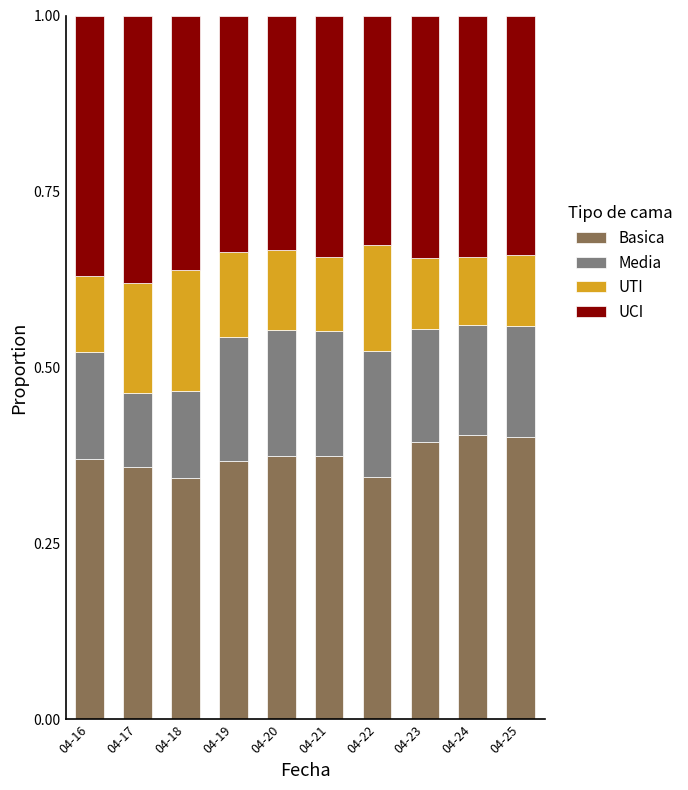

True or false: Basica has a value of 0.4 at 04-21.

True